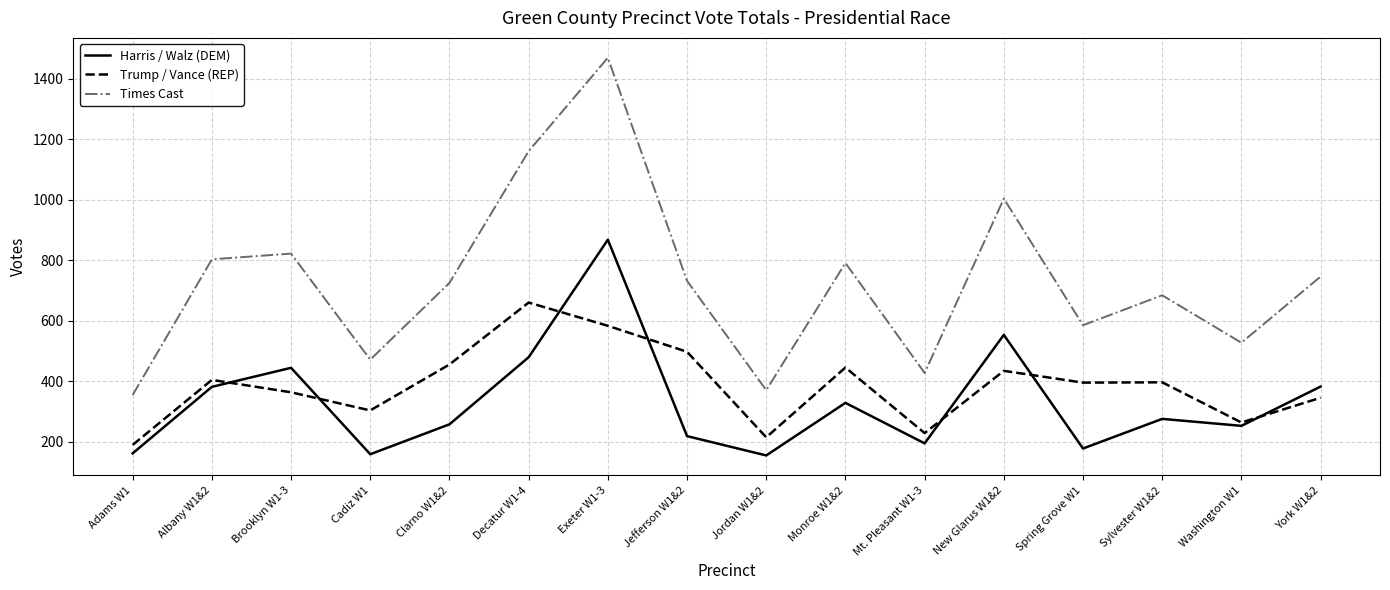

Which category has the highest value in the Harris / Walz (DEM) series?

Exeter W1-3